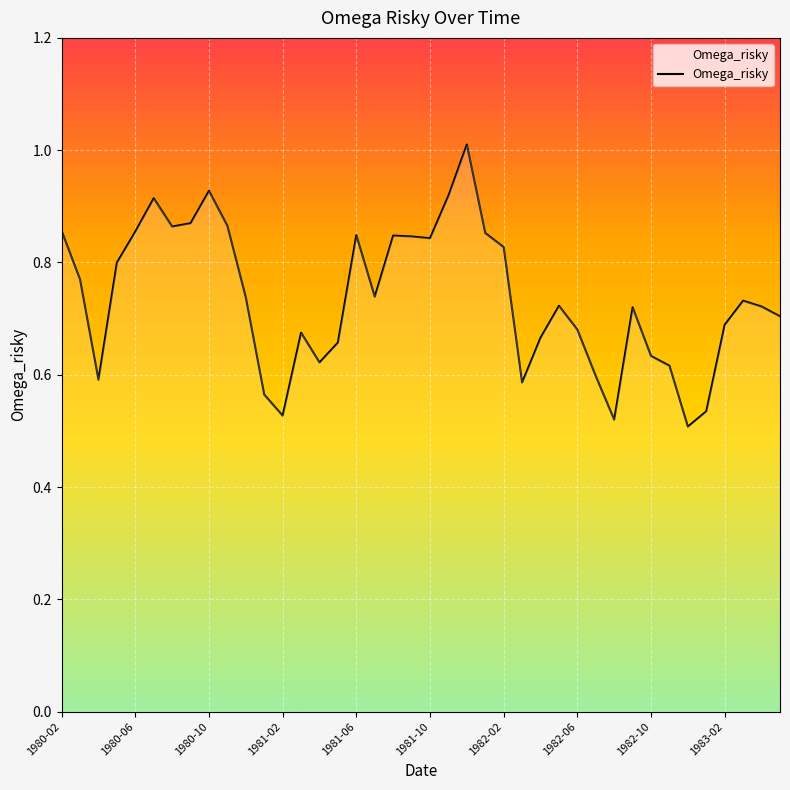

How many lines are shown in the chart?

1